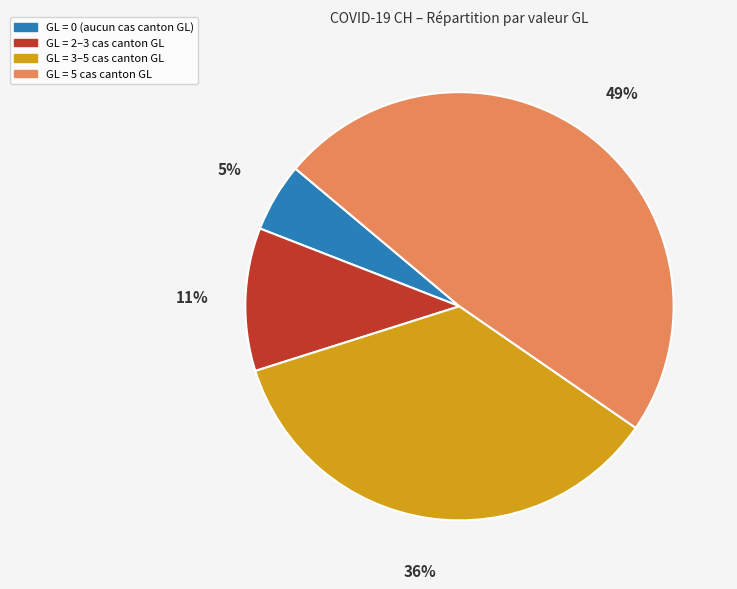

How many segments does this pie chart have?

4